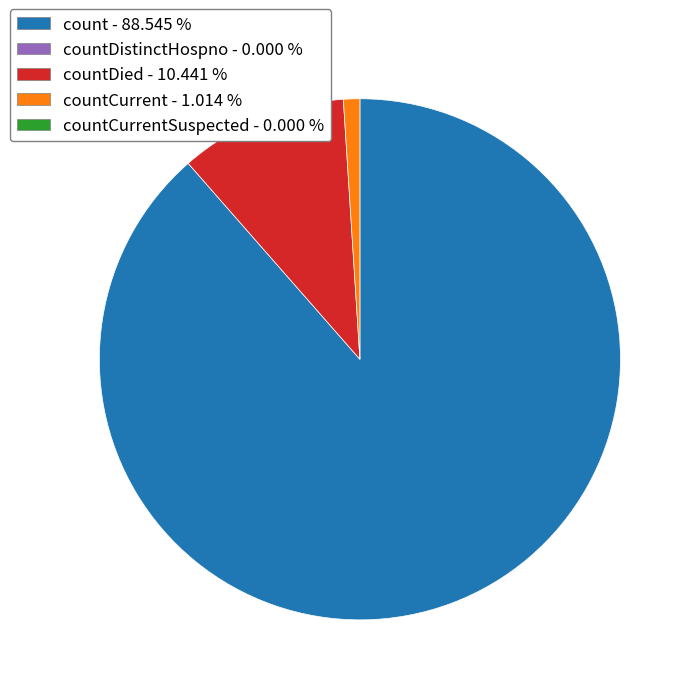

How many segments does this pie chart have?

3